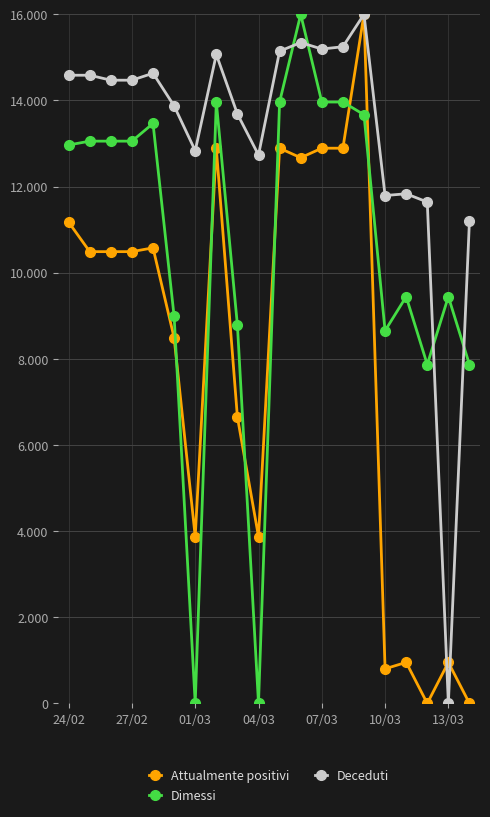

What are all the series names shown in the legend?

Attualmente positivi, Dimessi, Deceduti